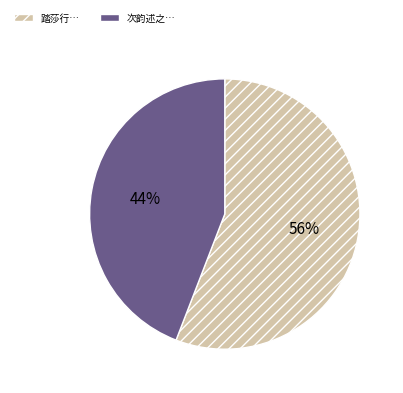

Is there a majority slice in this chart?

Yes